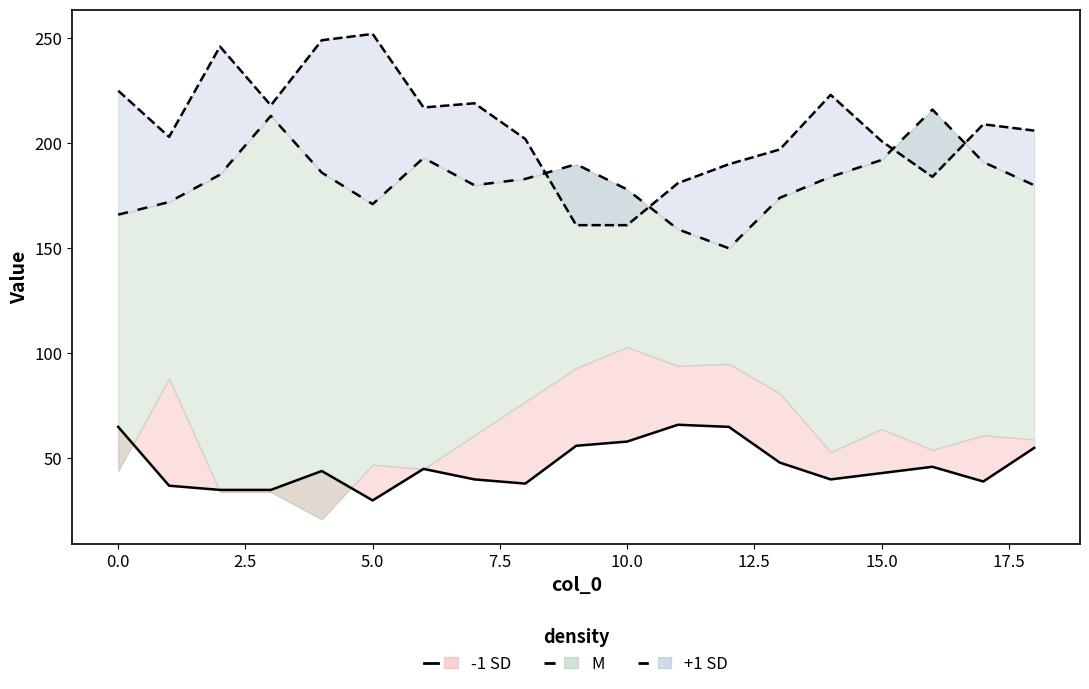

Where is +1 SD (col_4) nearest to the value 206?

18